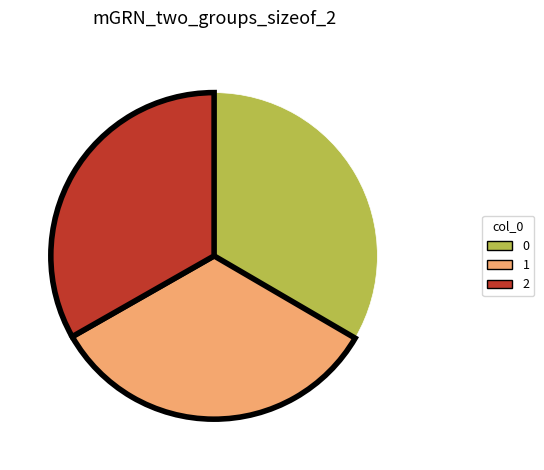

Does any single category account for the majority?

No